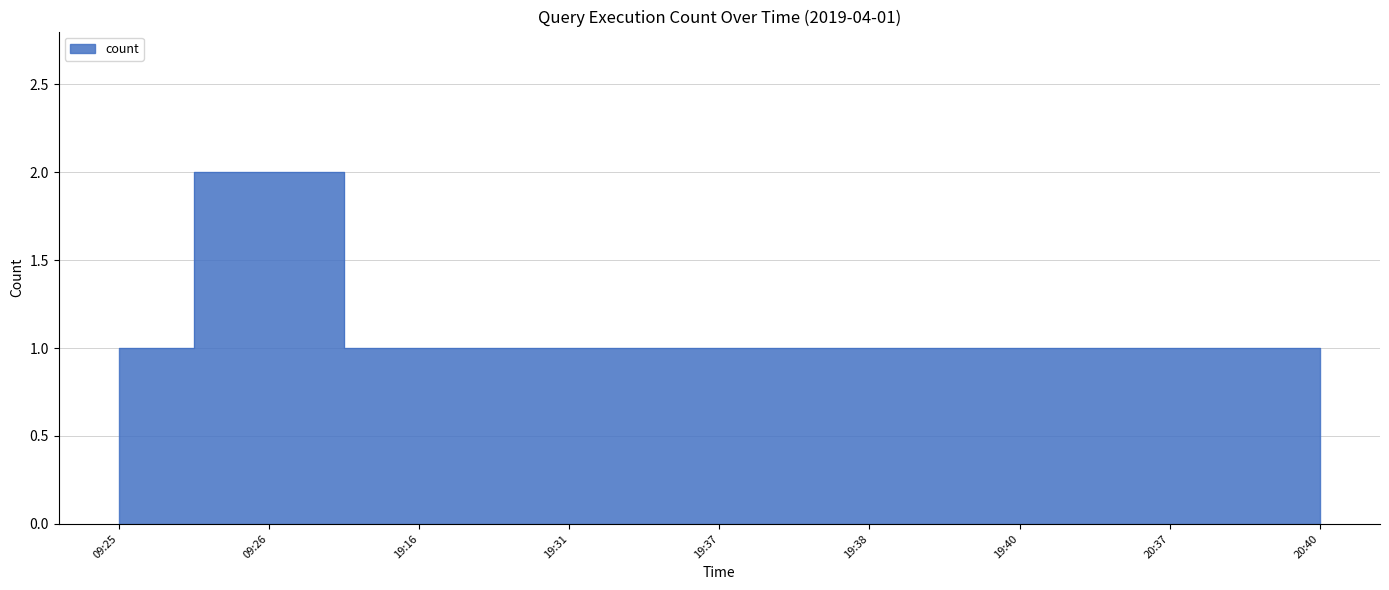

What is the smallest value displayed?

1